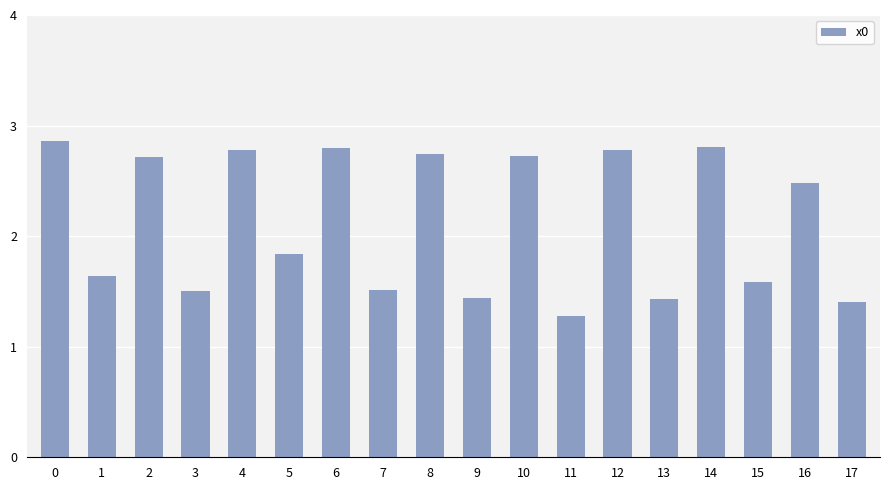

Between 8 and 6, which is larger?

6